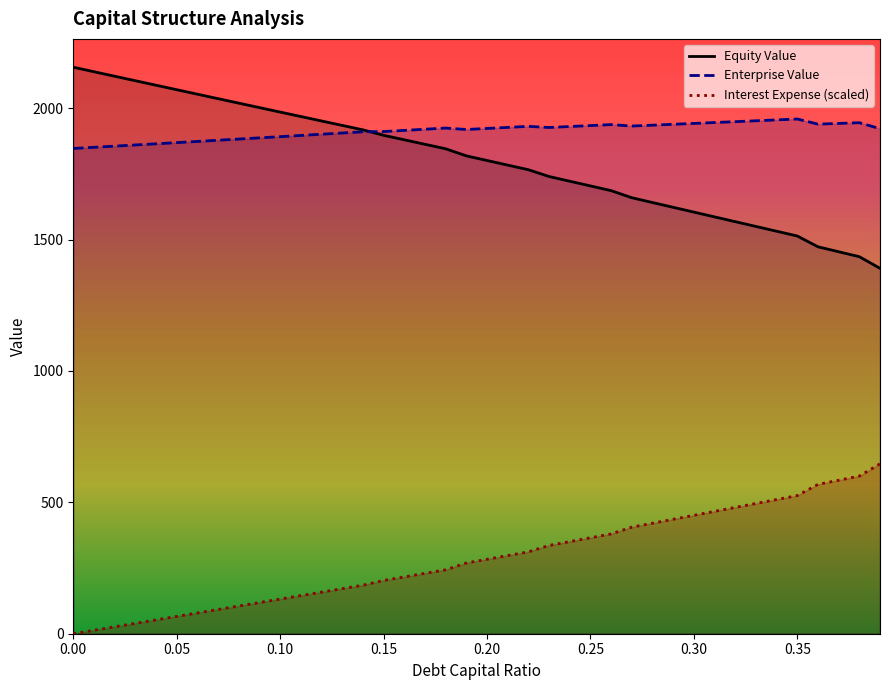

Where is debt_capital nearest to the value 1773?

0.22